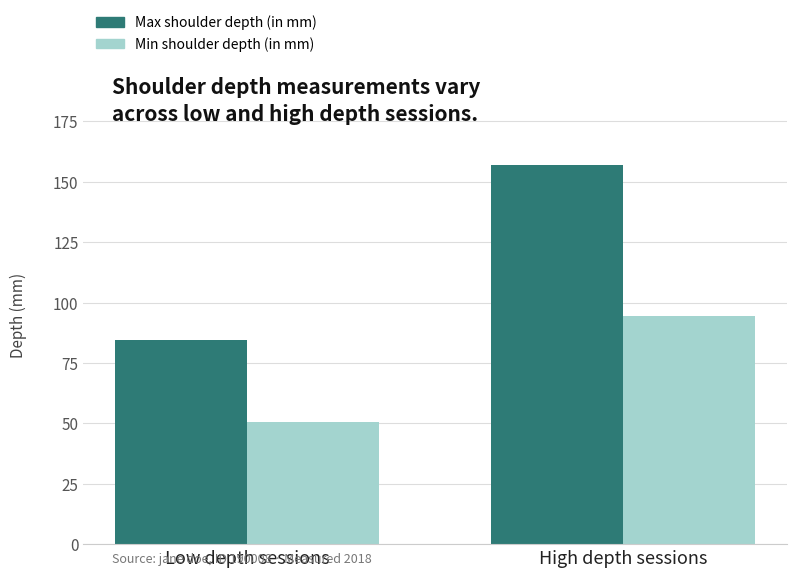

The value of Max shoulder depth (in mm) at High depth sessions is 215.1. True or false?

False